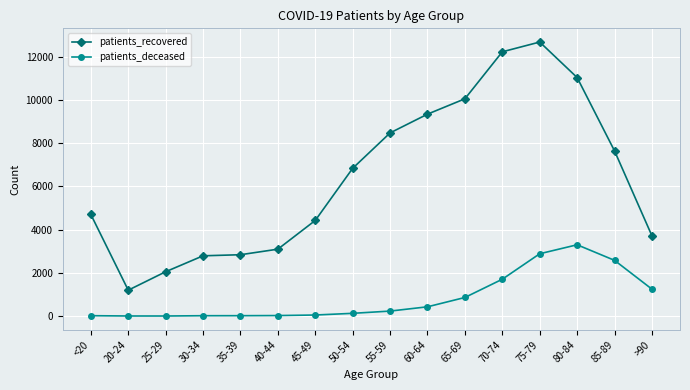

True or false: patients_deceased and patients_recovered intersect in this chart.

False